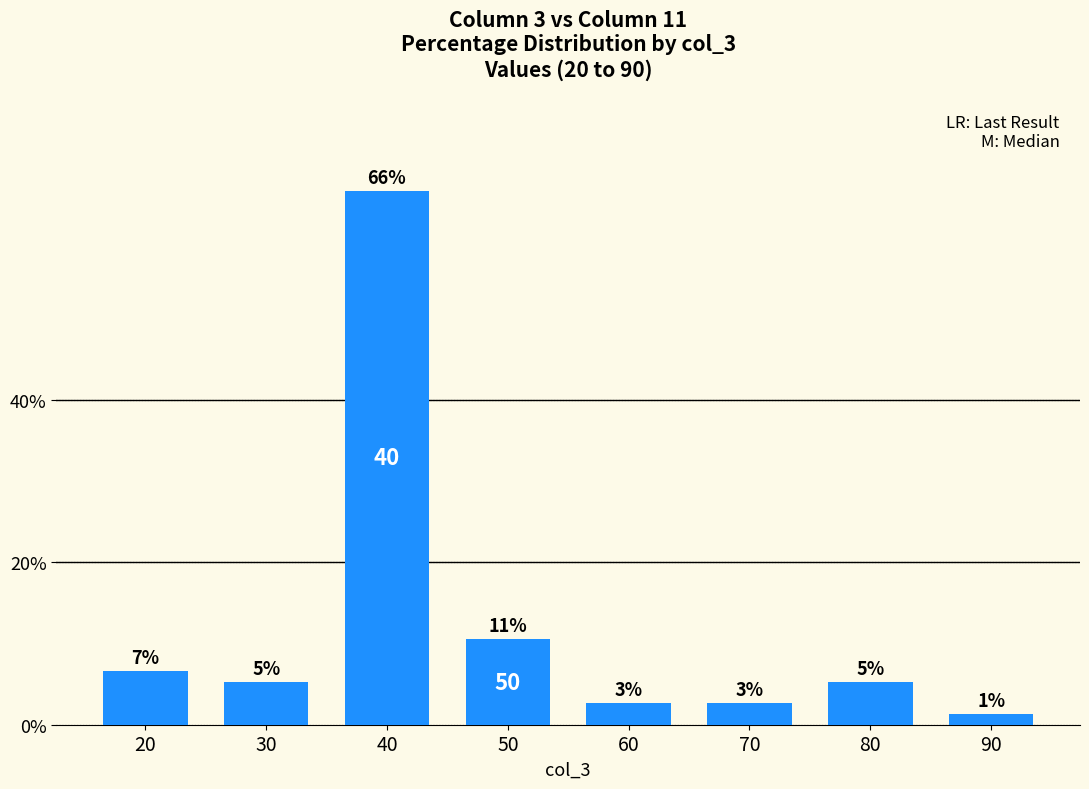

Are the bars grouped side by side (vs. stacked)?

No